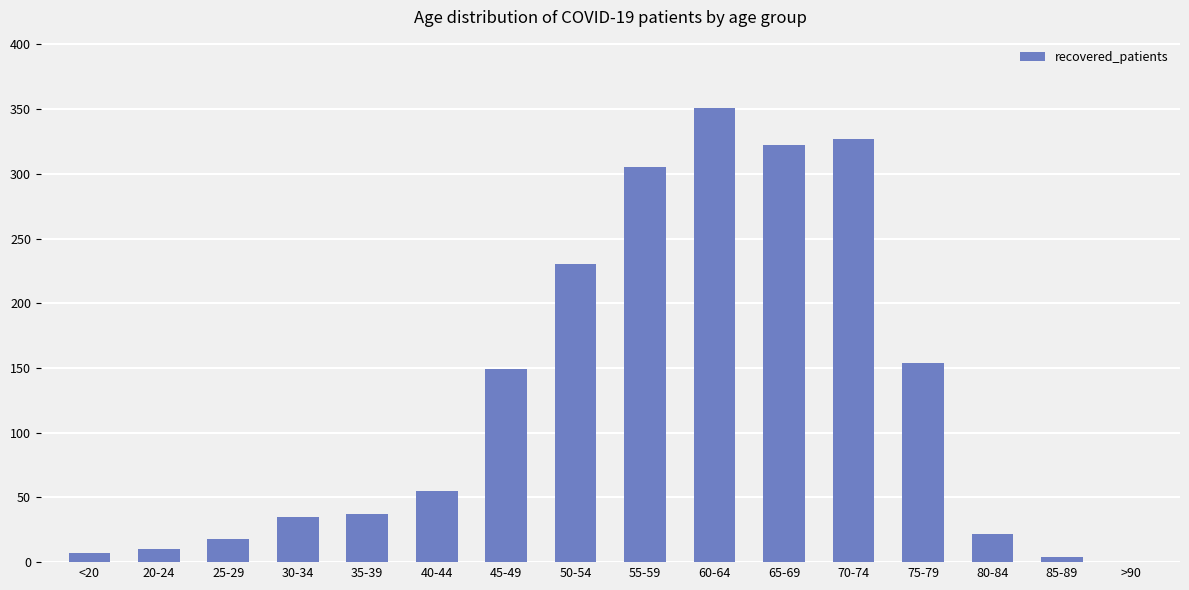

Is it true that the value at 50-54 is 138?

False